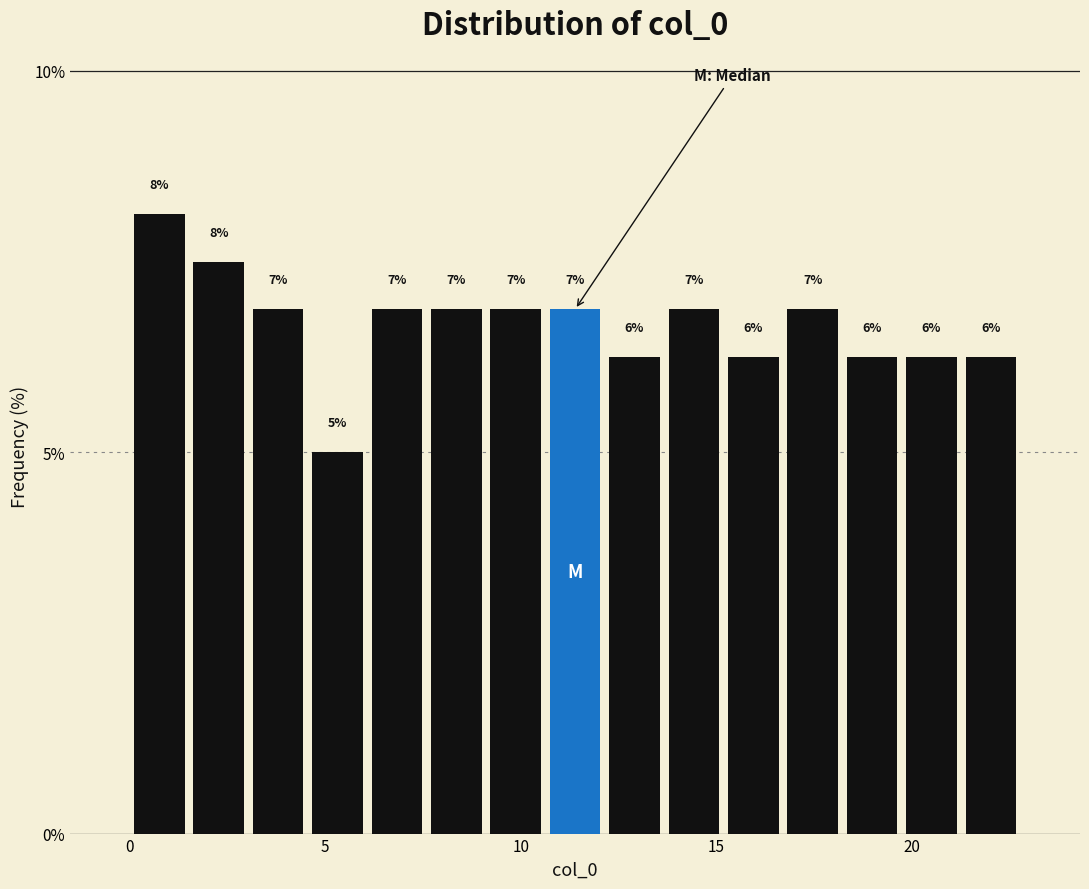

Read against the x-axis, roughly where is the centre of the tallest bar?

1.0